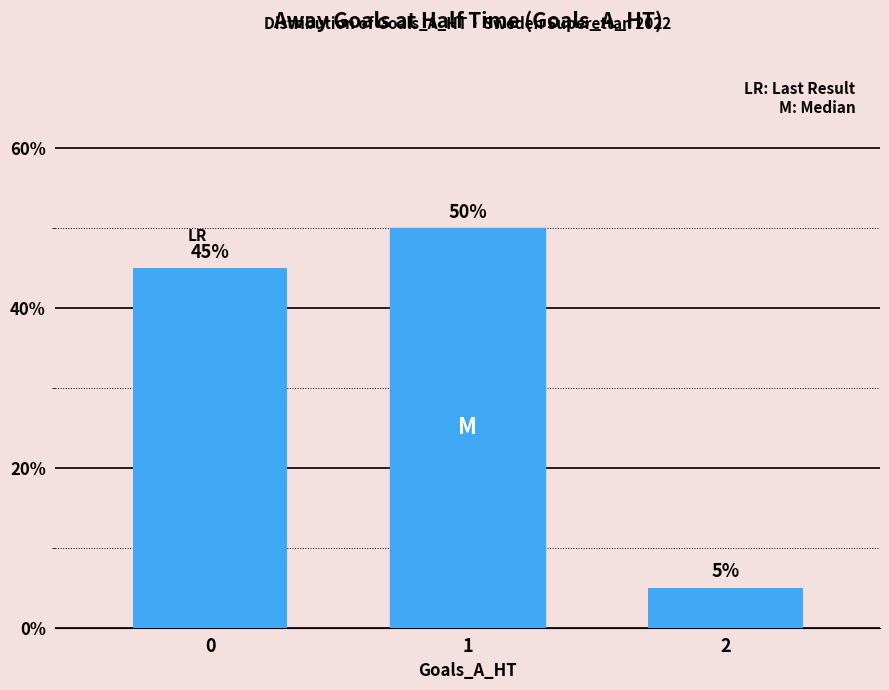

Rank the categories by value from lowest to highest.

2, 0, 1